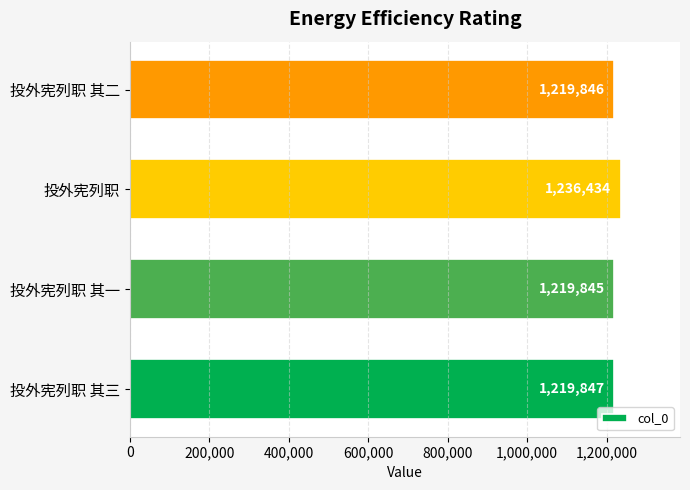

List the labels in order of value, largest first.

投外宪列职, 投外宪列职 其三, 投外宪列职 其二, 投外宪列职 其一